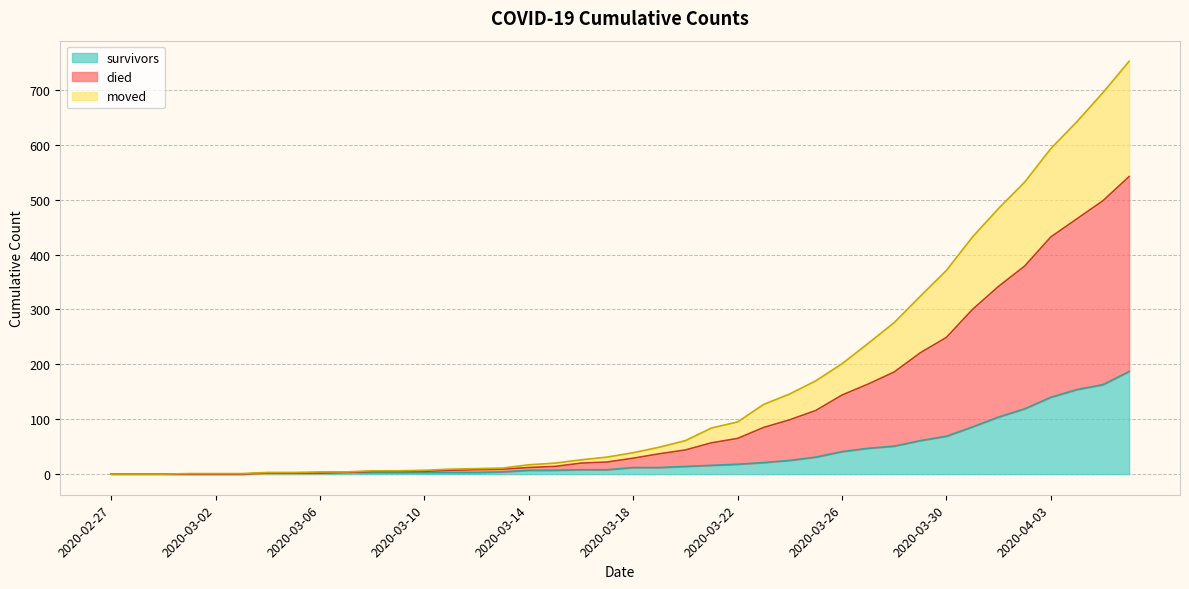

List the series in order of their peak value, lowest first.

survivors, moved, died